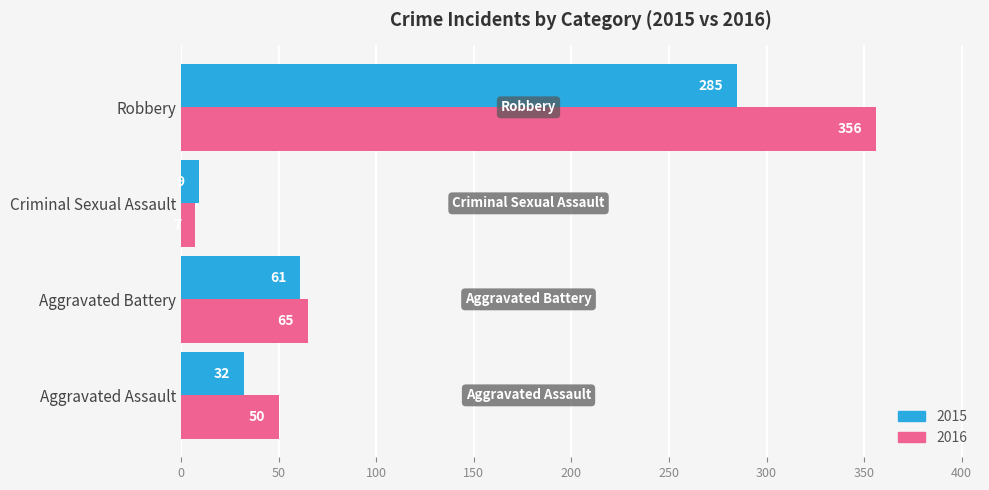

At Criminal Sexual Assault, list the series in order from smallest to largest.

2016, 2015